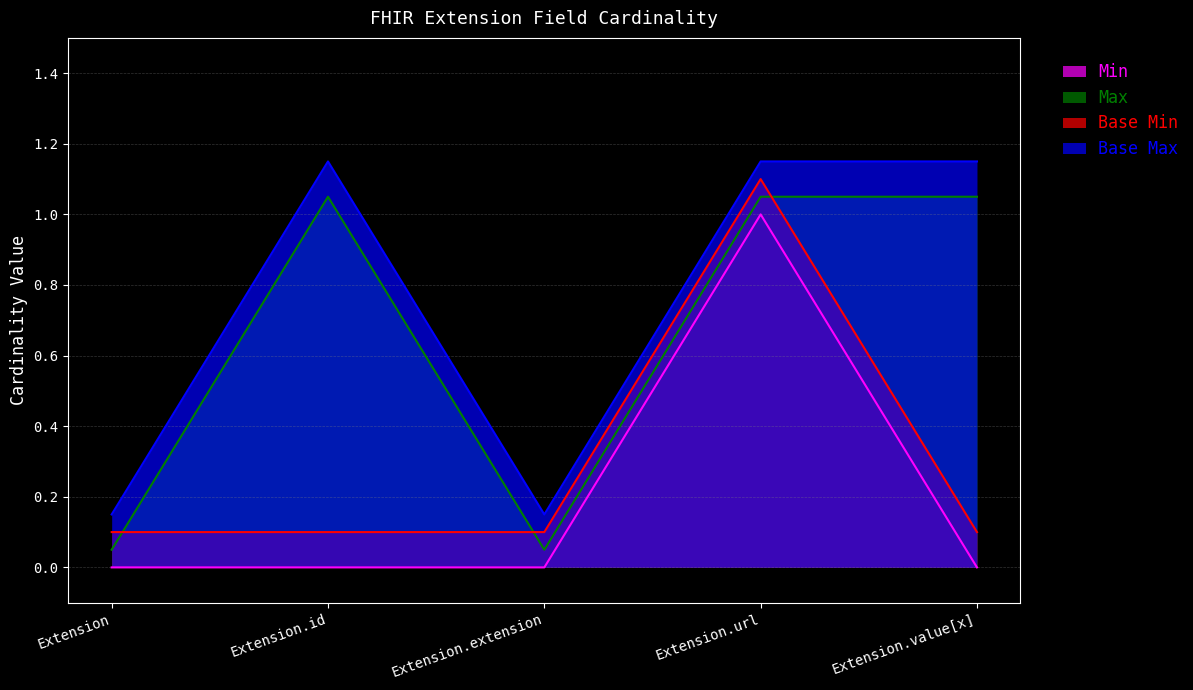

Between Extension and Extension.id, which is larger?

Extension